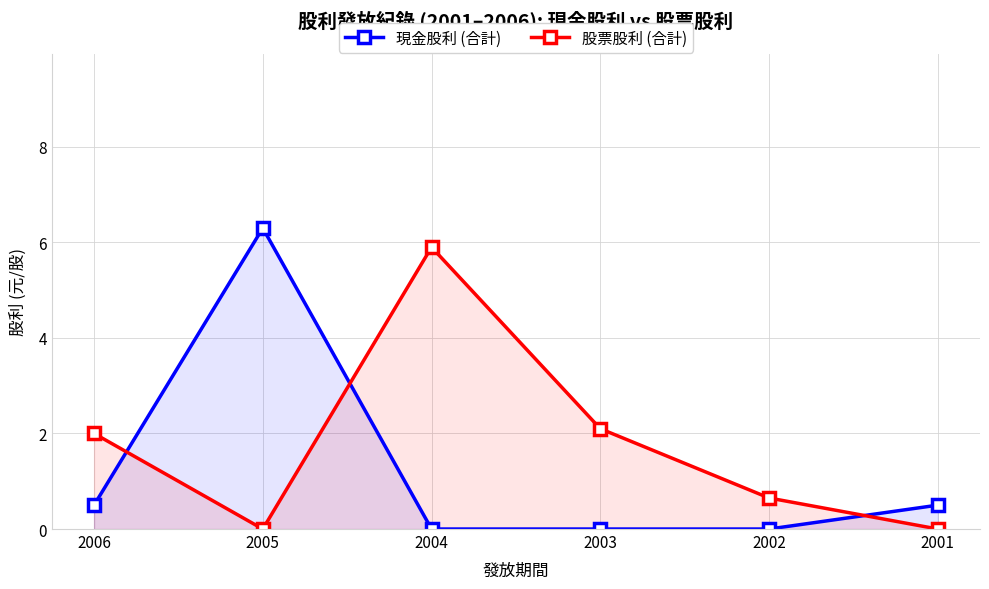

At which label does 股票股利 (合計) first exceed 2?

2004